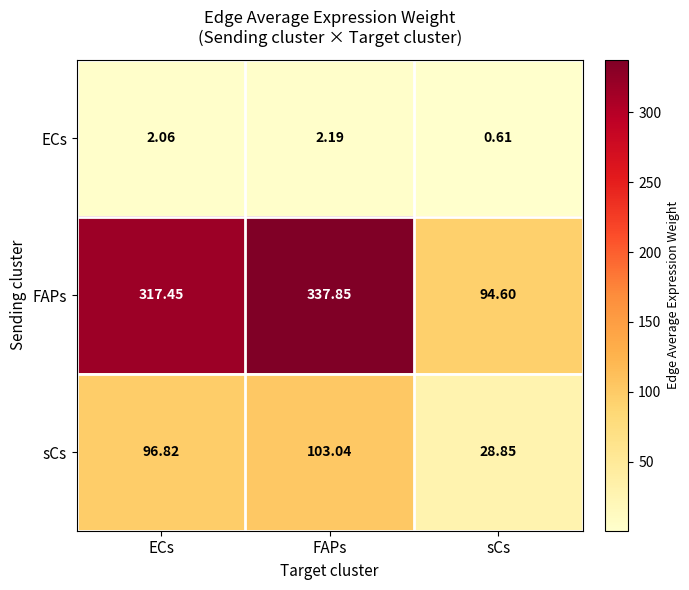

At which label does FAPs first exceed 317?

ECs